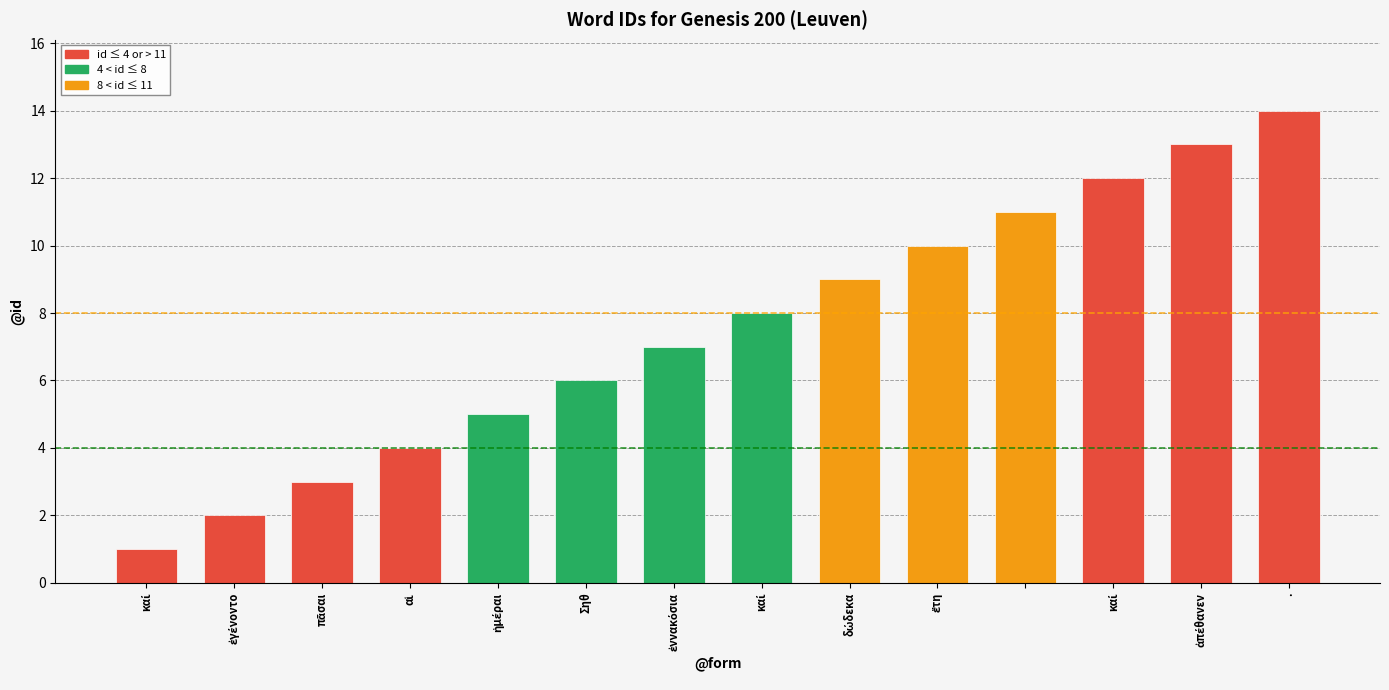

What is the sum of all values?

105